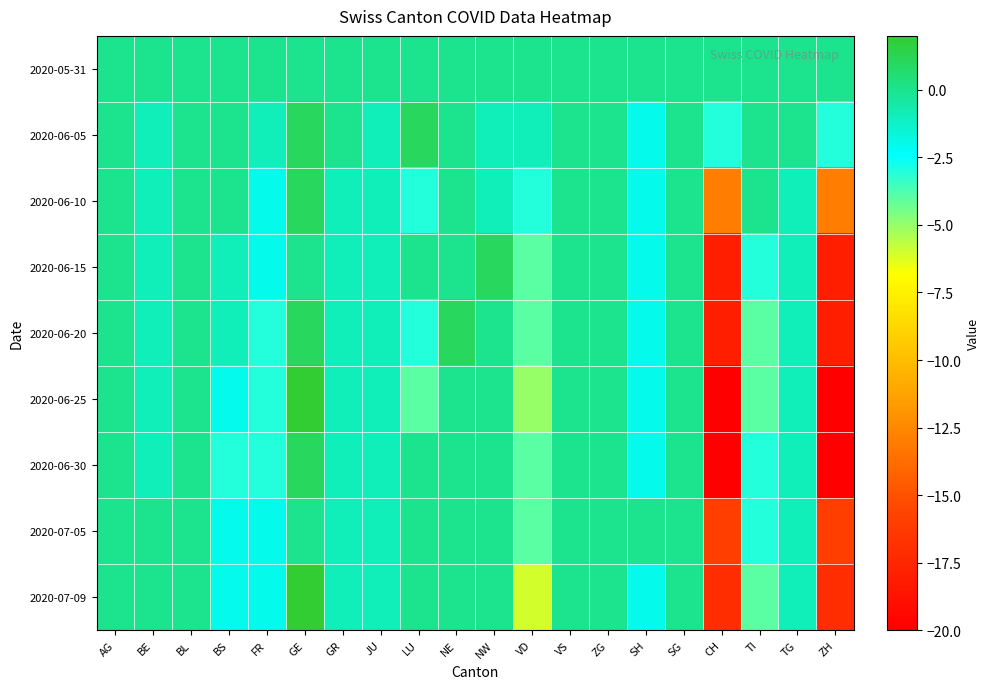

Count the number of categories in the chart.

20